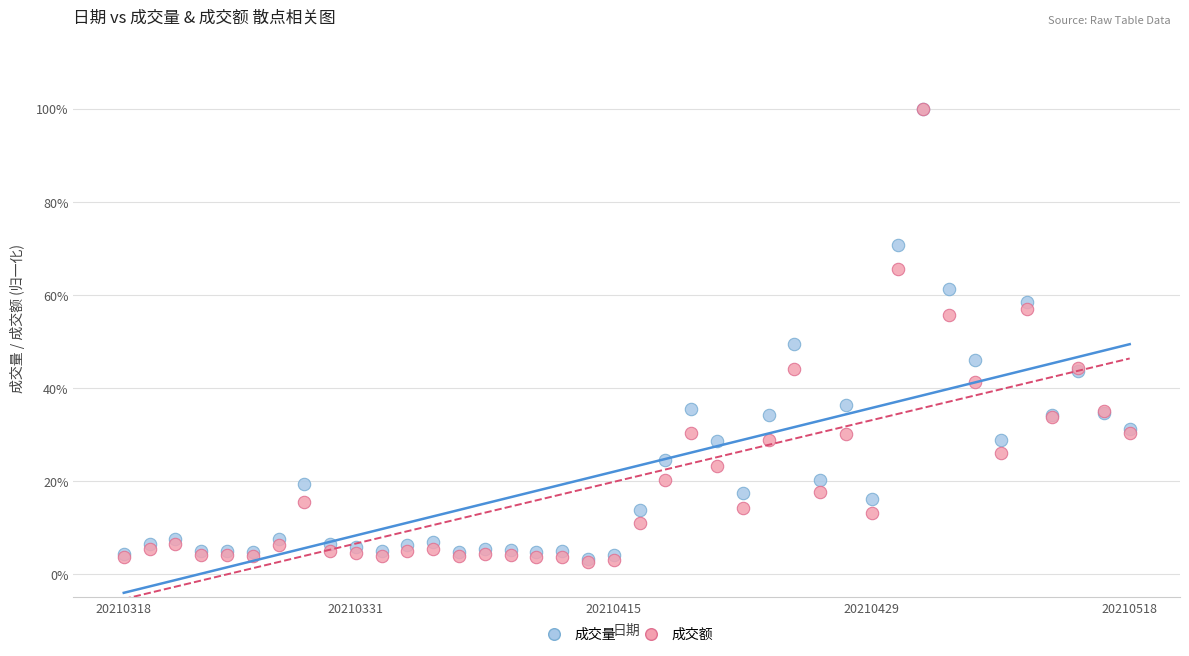

What are all the series names shown in the legend?

成交量, 成交额